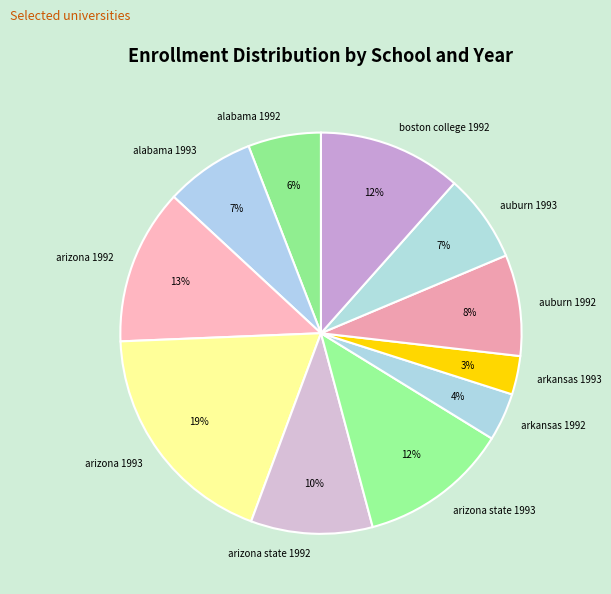

Approximately how many times larger is the value at arkansas 1993 compared to alabama 1993?

0.4